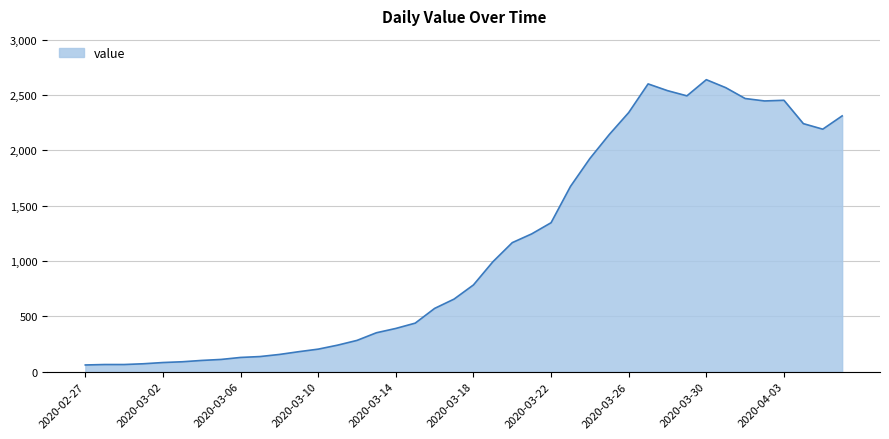

What is the maximum value shown in the chart?

2638